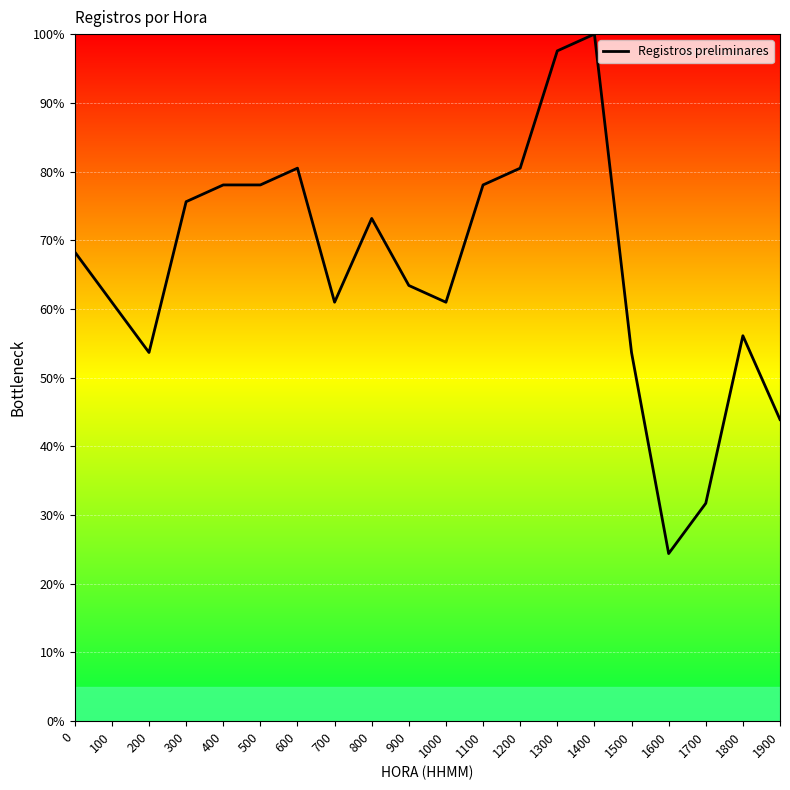

What is the difference between the values at 1100 and 1600?

53.7